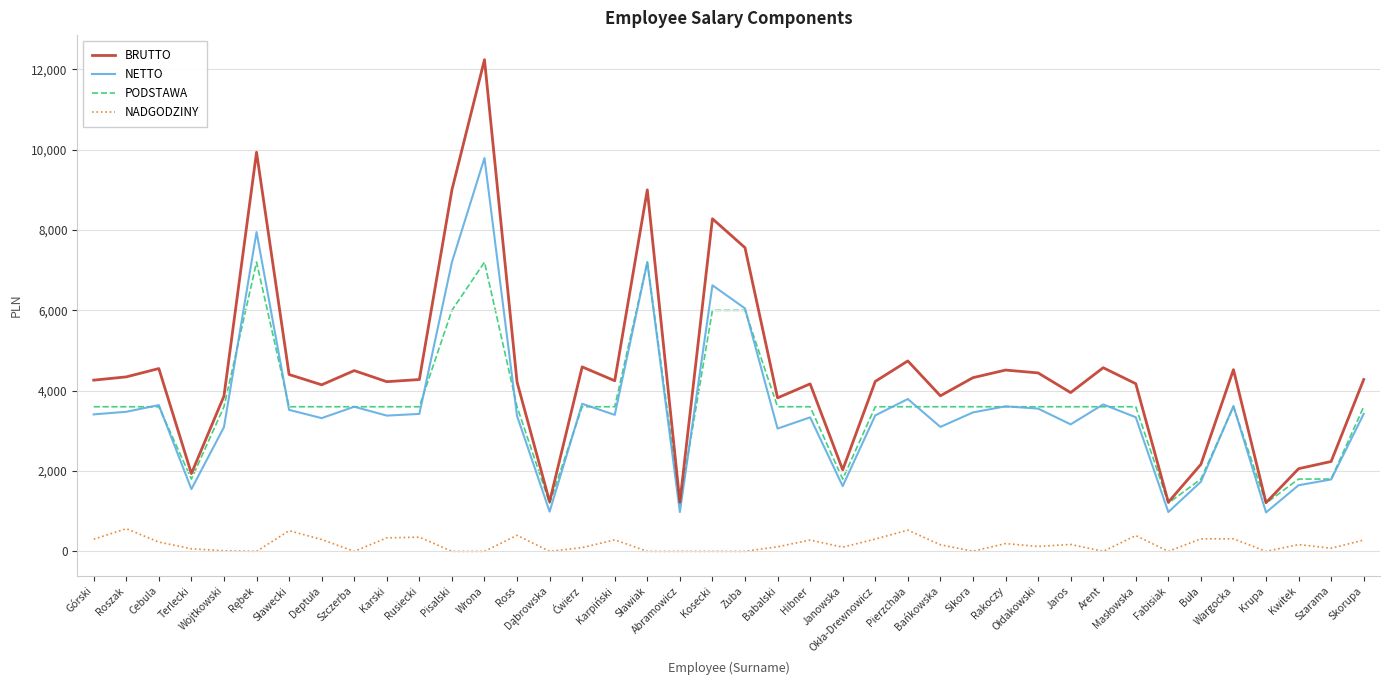

The value of BRUTTO at Jaros is 6542.1. True or false?

False